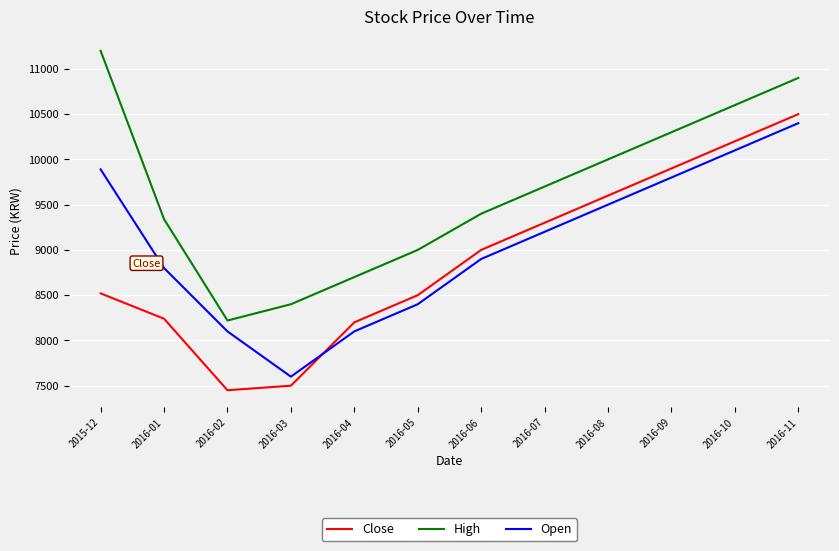

True or false: Close and Open intersect in this chart.

True